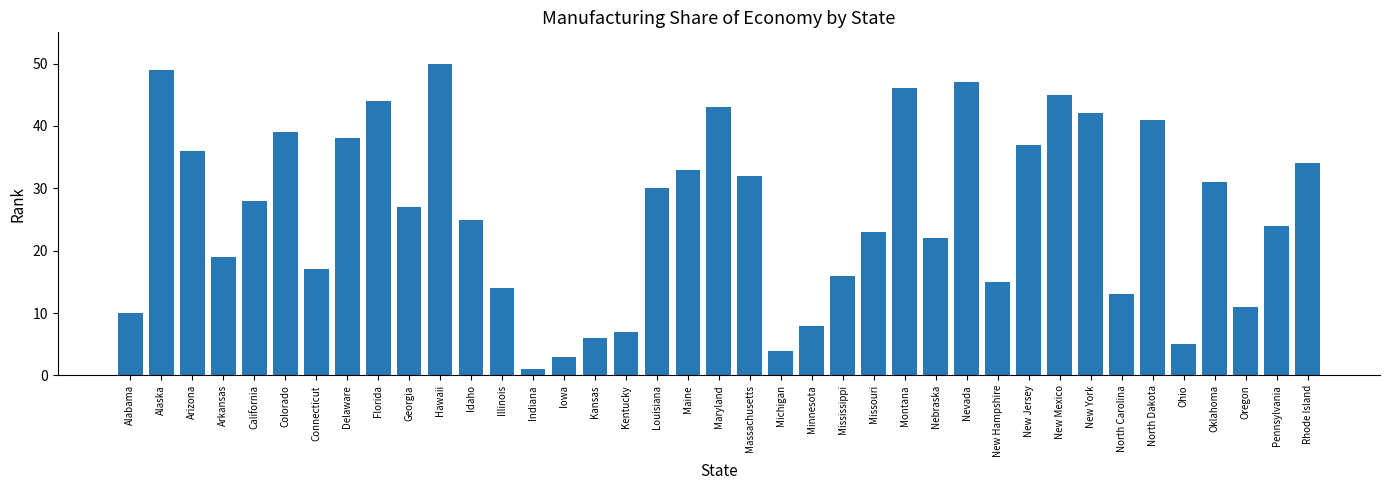

The value at Pennsylvania is 9. True or false?

False